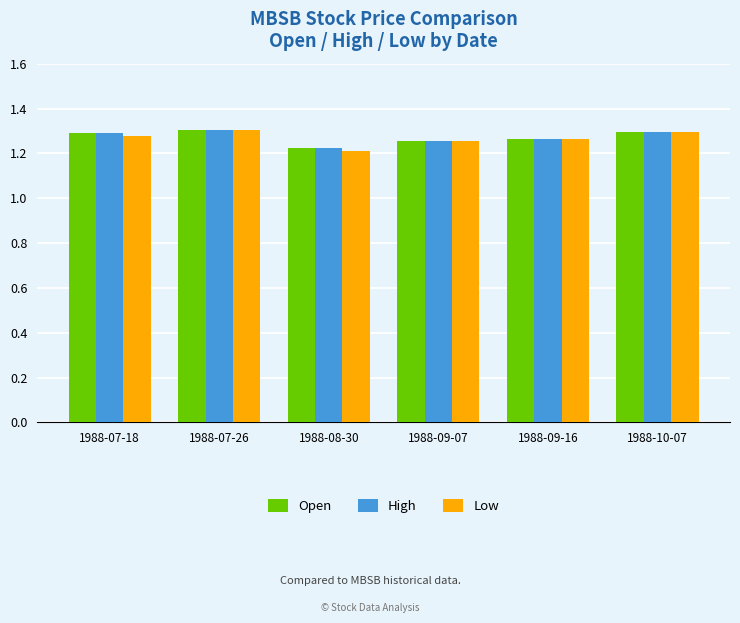

Are the bars grouped side by side (vs. stacked)?

Yes